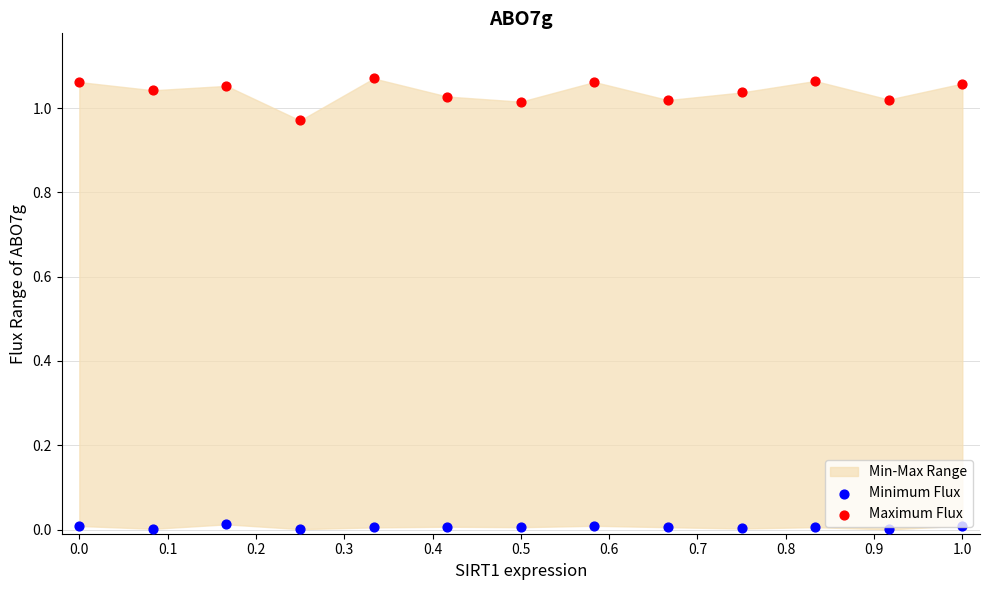

Which series reaches the minimum Y coordinate?

Minimum Flux